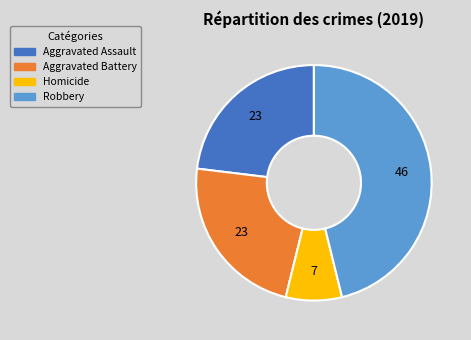

Is there a majority slice in this chart?

No